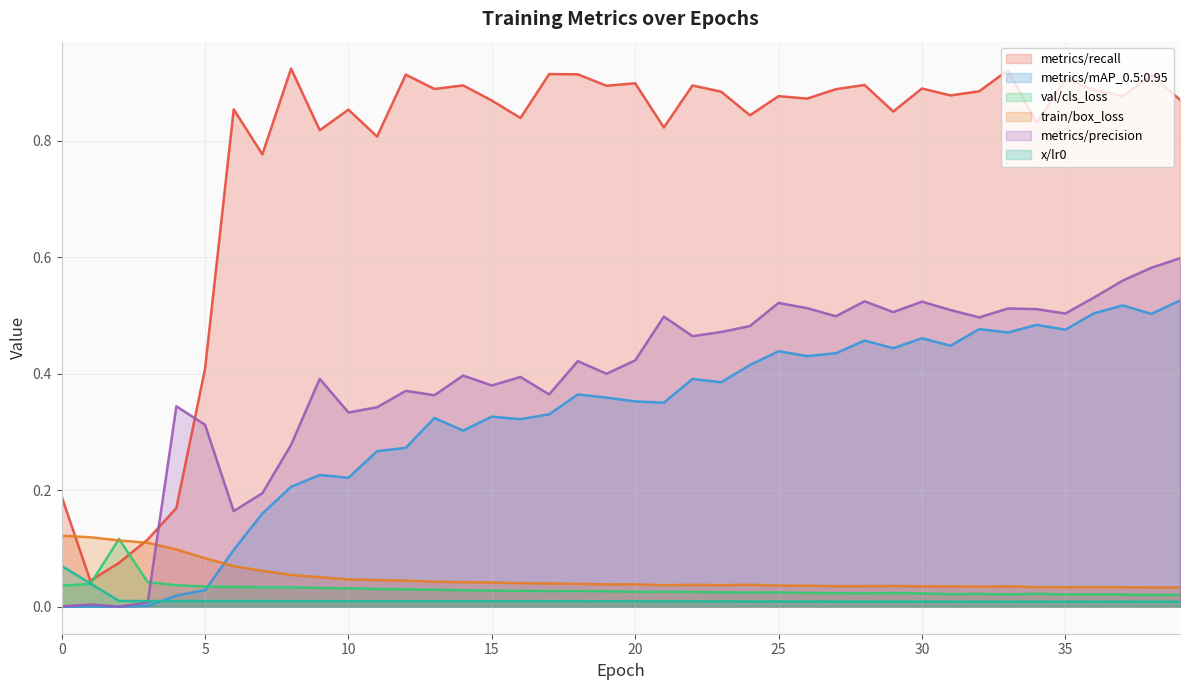

Reading left to right, what are all the values shown in this chart?

metrics/recall: 0.2	0.0	0.1	0.1	0.2	0.4	0.9	0.8	0.9	0.8	0.9	0.8	0.9	0.9	0.9	0.9	0.8	0.9	0.9	0.9	0.9	0.8	0.9	0.9	0.8	0.9	0.9	0.9	0.9	0.8	0.9	0.9	0.9	0.9	0.8	0.9	0.9	0.9	0.9	0.9
metrics/mAP_0.5:0.95: 0.0	0.0	0.0	0.0	0.0	0.0	0.1	0.2	0.2	0.2	0.2	0.3	0.3	0.3	0.3	0.3	0.3	0.3	0.4	0.4	0.4	0.4	0.4	0.4	0.4	0.4	0.4	0.4	0.5	0.4	0.5	0.4	0.5	0.5	0.5	0.5	0.5	0.5	0.5	0.5
val/cls_loss: 0.0	0.0	0.1	0.0	0.0	0.0	0.0	0.0	0.0	0.0	0.0	0.0	0.0	0.0	0.0	0.0	0.0	0.0	0.0	0.0	0.0	0.0	0.0	0.0	0.0	0.0	0.0	0.0	0.0	0.0	0.0	0.0	0.0	0.0	0.0	0.0	0.0	0.0	0.0	0.0
train/box_loss: 0.1	0.1	0.1	0.1	0.1	0.1	0.1	0.1	0.1	0.1	0.0	0.0	0.0	0.0	0.0	0.0	0.0	0.0	0.0	0.0	0.0	0.0	0.0	0.0	0.0	0.0	0.0	0.0	0.0	0.0	0.0	0.0	0.0	0.0	0.0	0.0	0.0	0.0	0.0	0.0
metrics/precision: 0.0	0.0	0.0	0.0	0.3	0.3	0.2	0.2	0.3	0.4	0.3	0.3	0.4	0.4	0.4	0.4	0.4	0.4	0.4	0.4	0.4	0.5	0.5	0.5	0.5	0.5	0.5	0.5	0.5	0.5	0.5	0.5	0.5	0.5	0.5	0.5	0.5	0.6	0.6	0.6
x/lr0: 0.1	0.0	0.0	0.0	0.0	0.0	0.0	0.0	0.0	0.0	0.0	0.0	0.0	0.0	0.0	0.0	0.0	0.0	0.0	0.0	0.0	0.0	0.0	0.0	0.0	0.0	0.0	0.0	0.0	0.0	0.0	0.0	0.0	0.0	0.0	0.0	0.0	0.0	0.0	0.0